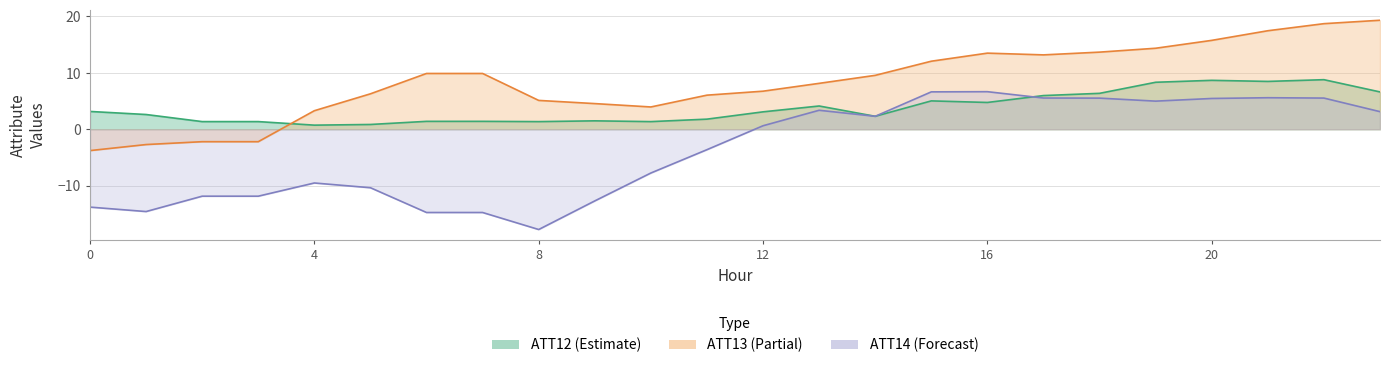

True or false: ATT13 and ATT14 intersect in this chart.

False